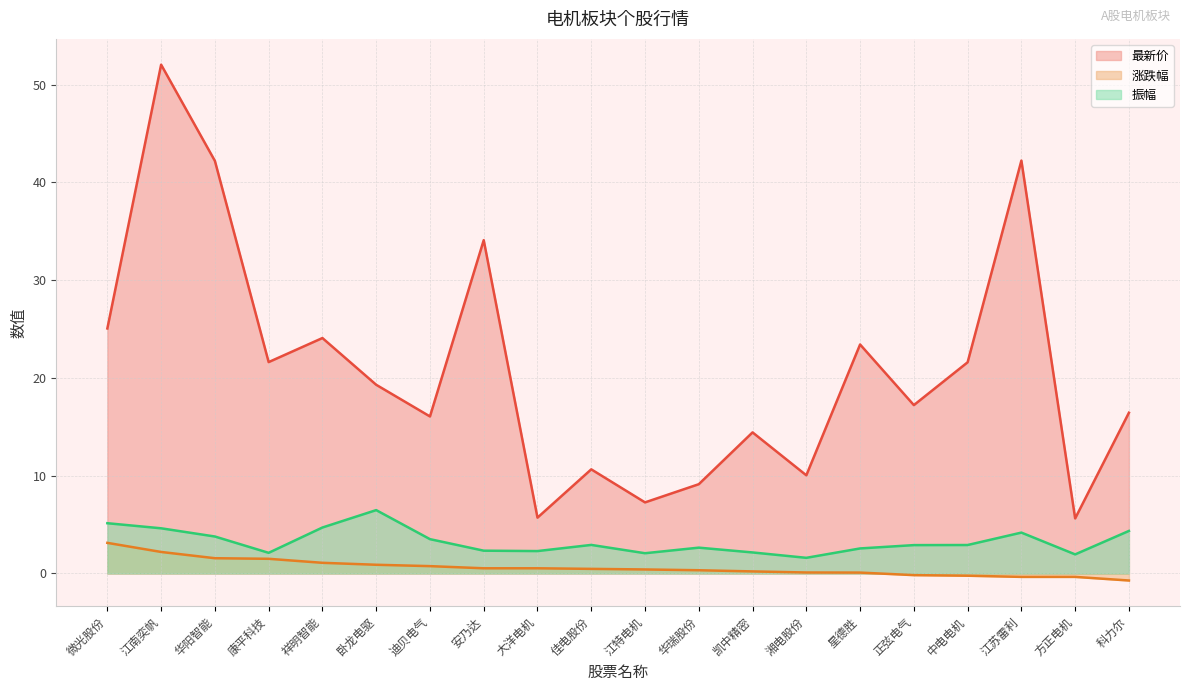

How many data points in 振幅 are above 2?

18